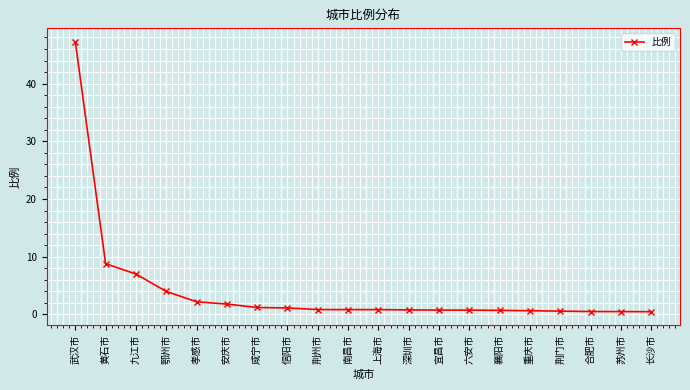

What is the approximate value at 信阳市?

1.1